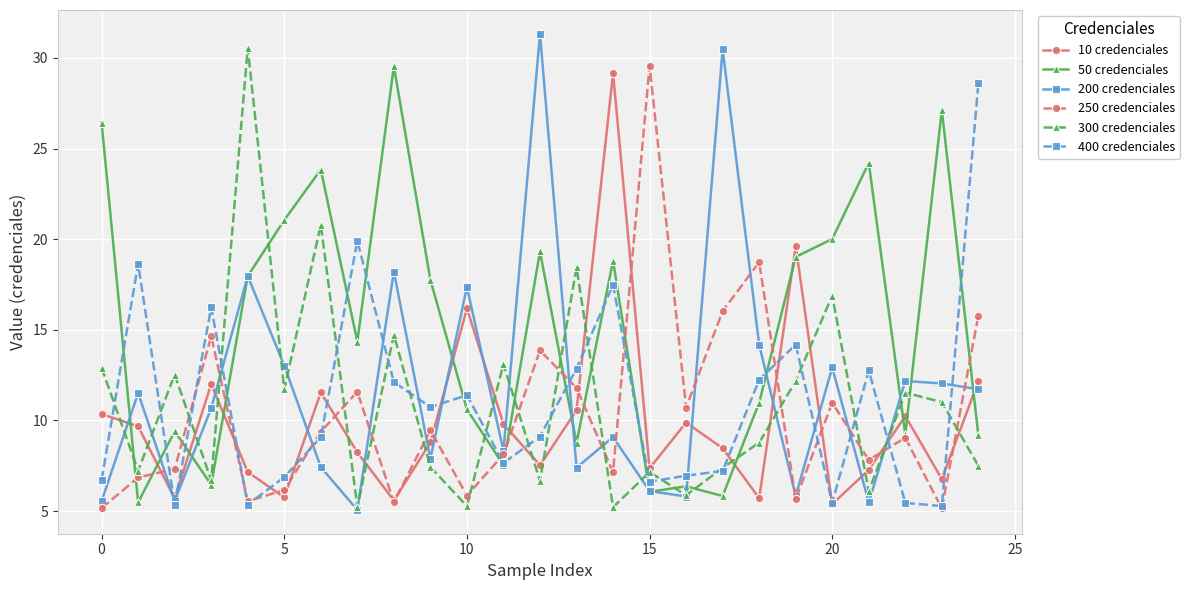

True or false: 50 credenciales and 400 credenciales cross at least once.

True